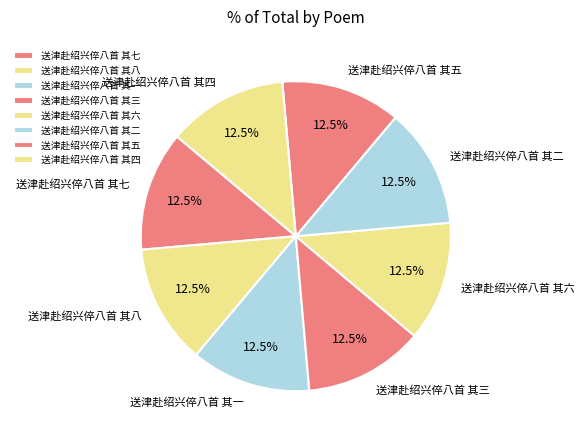

What is the total percentage of 送津赴绍兴倅八首 其二 and 送津赴绍兴倅八首 其三?

25.0%